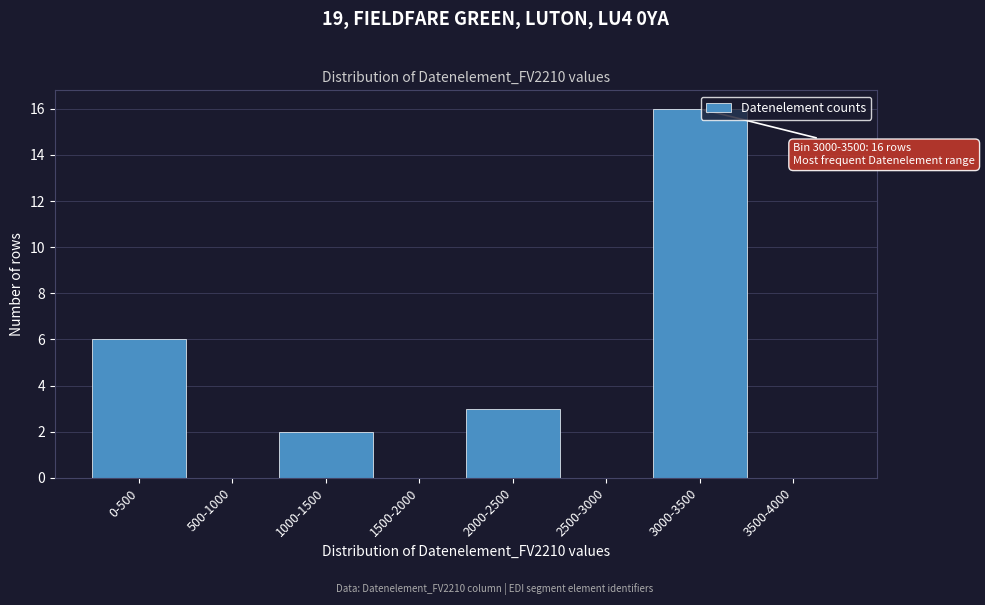

Reading left to right, list all the values displayed in this chart.

0-500=6	500-1000=0	1000-1500=2	1500-2000=0	2000-2500=3	2500-3000=0	3000-3500=16	3500-4000=0